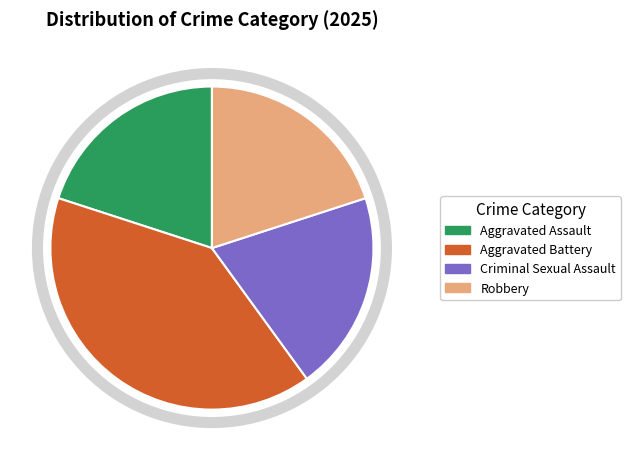

Is there any slice that represents more than half of the pie?

No